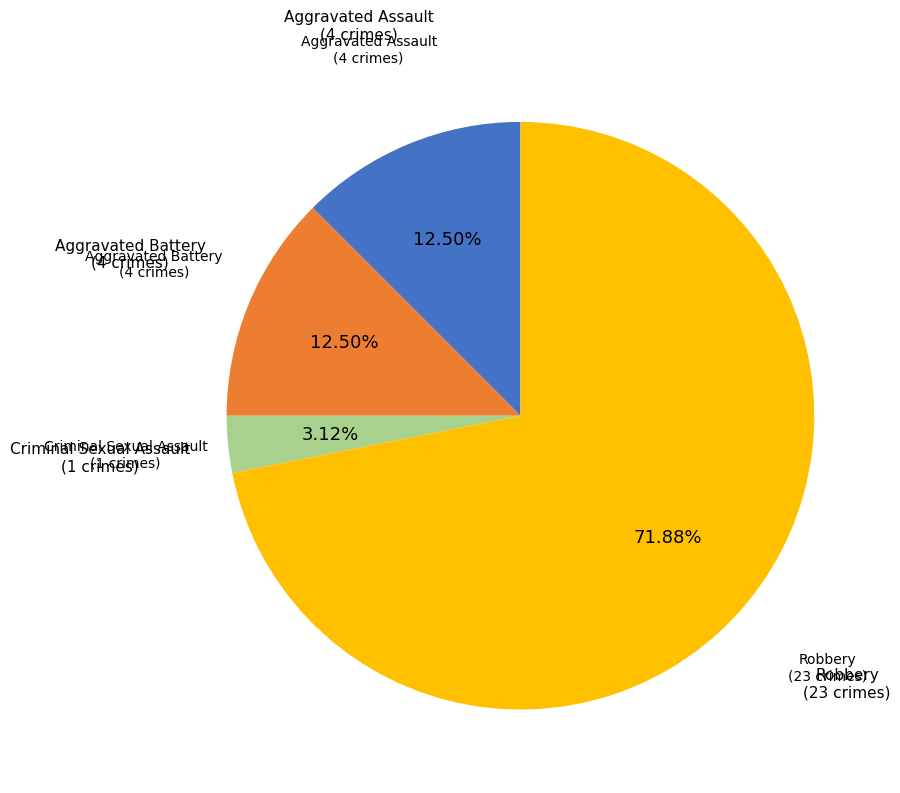

How many segments does this pie chart have?

4